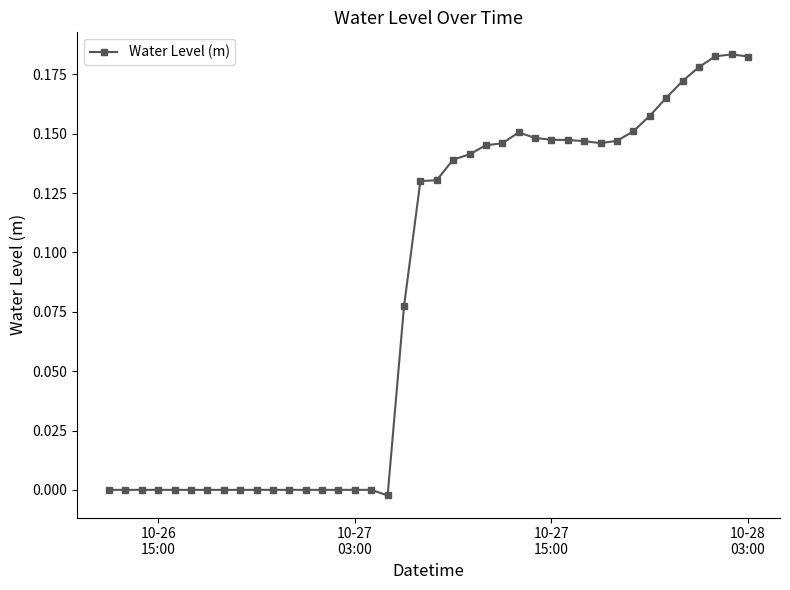

True or false: the data has more than 1 interior local peaks.

True